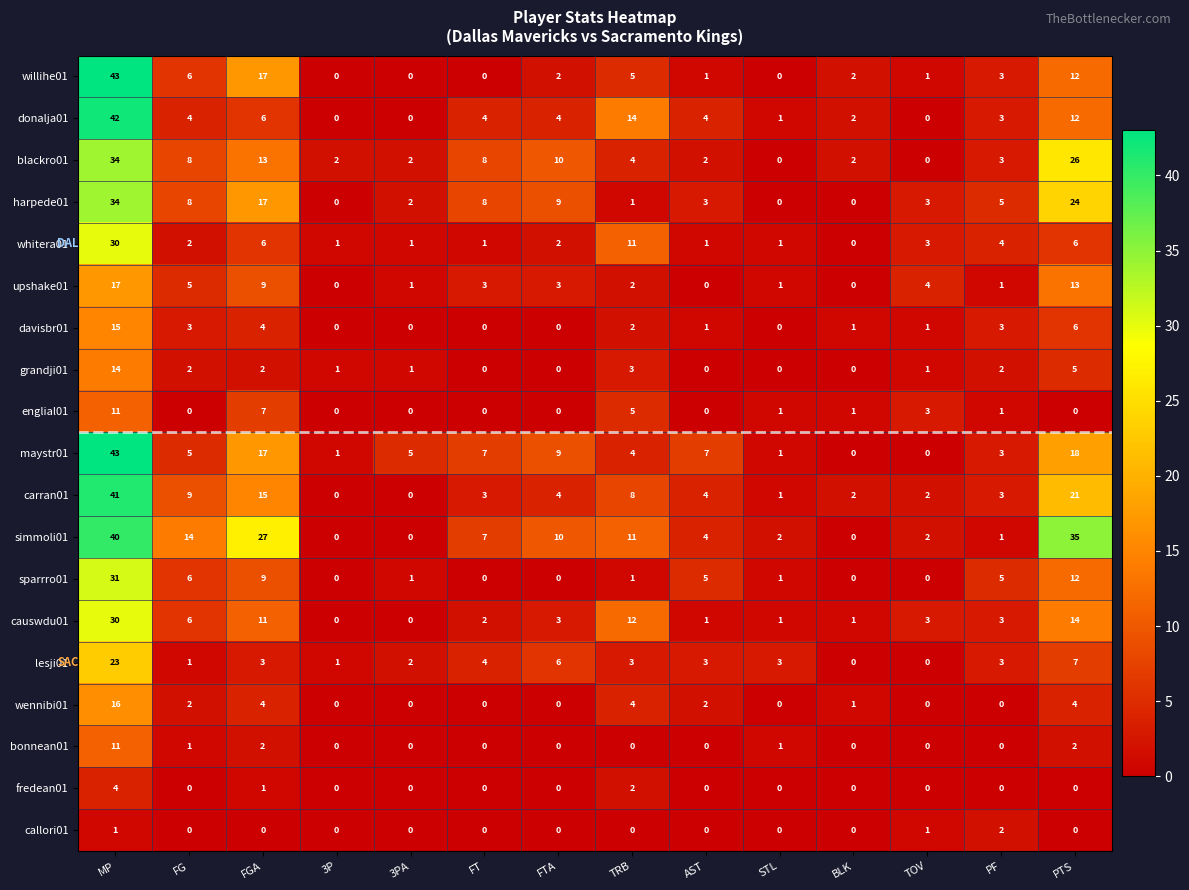

The value of callori01 at PF is 1. True or false?

False